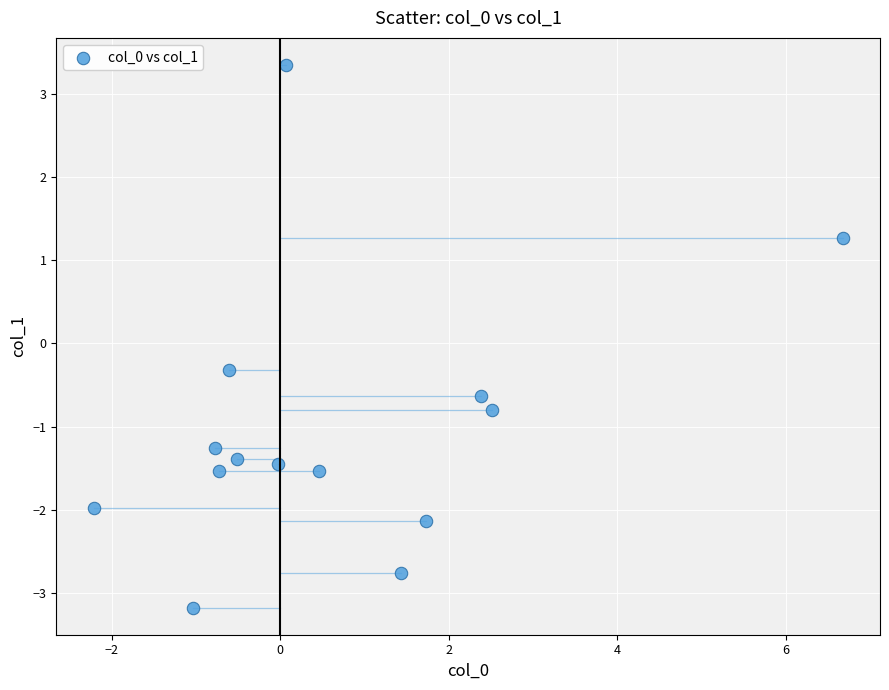

What Y value in the scatter plot is closest to 0?

-0.3